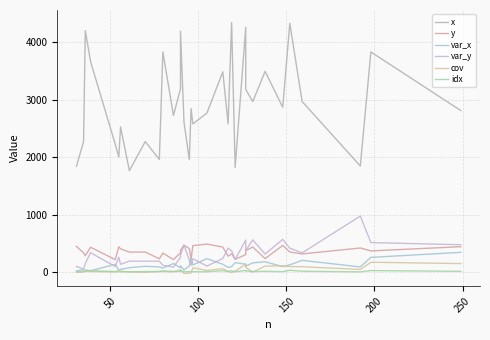

How many series are shown in this chart?

6